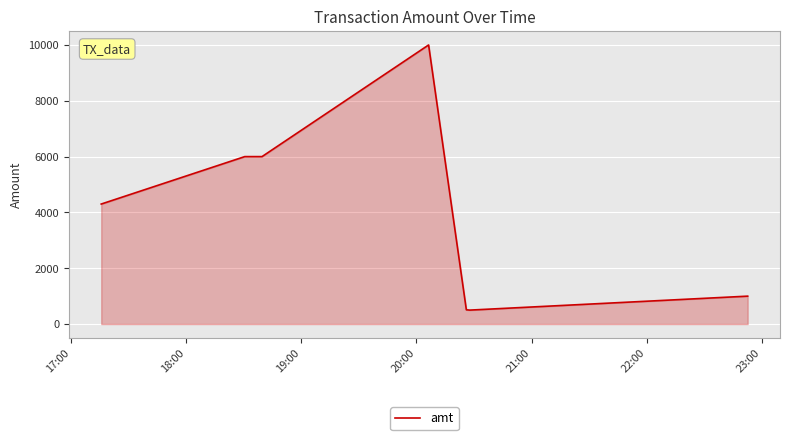

What is the maximum value shown in the chart?

10000